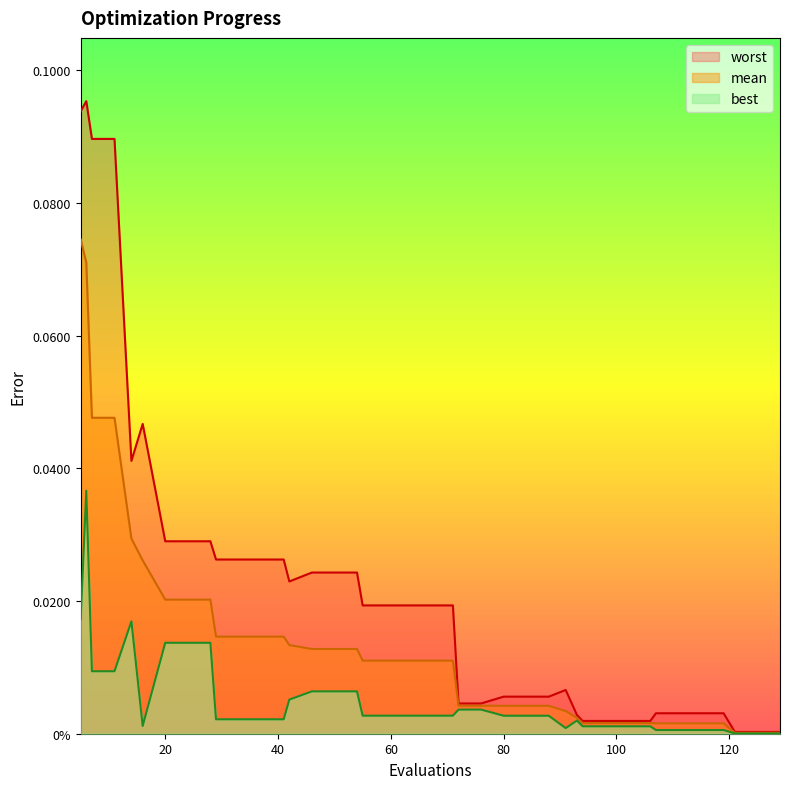

How many interior local valleys does the best series have?

2